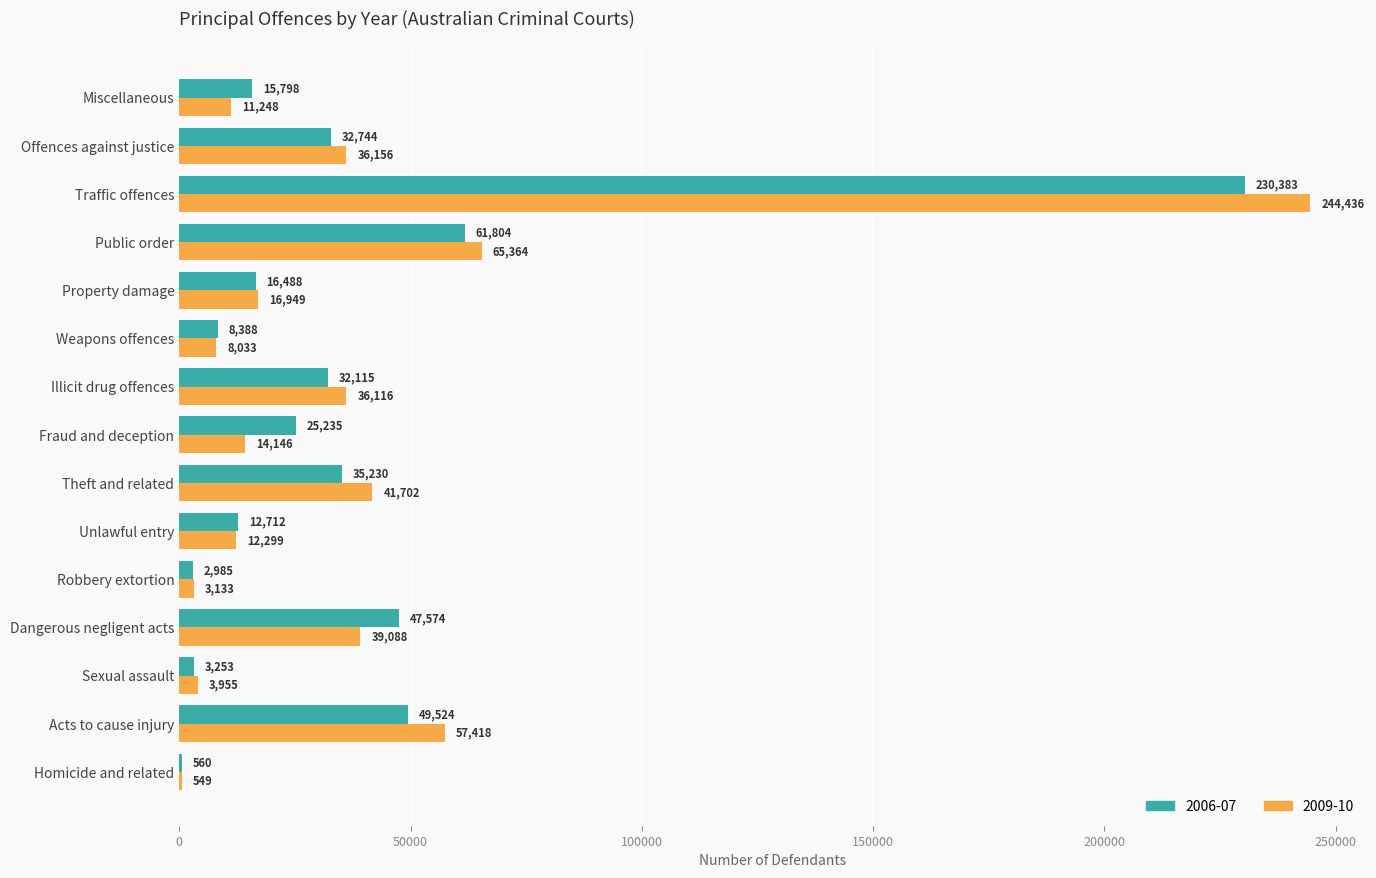

Which series has the largest range (max minus min)?

2009-10